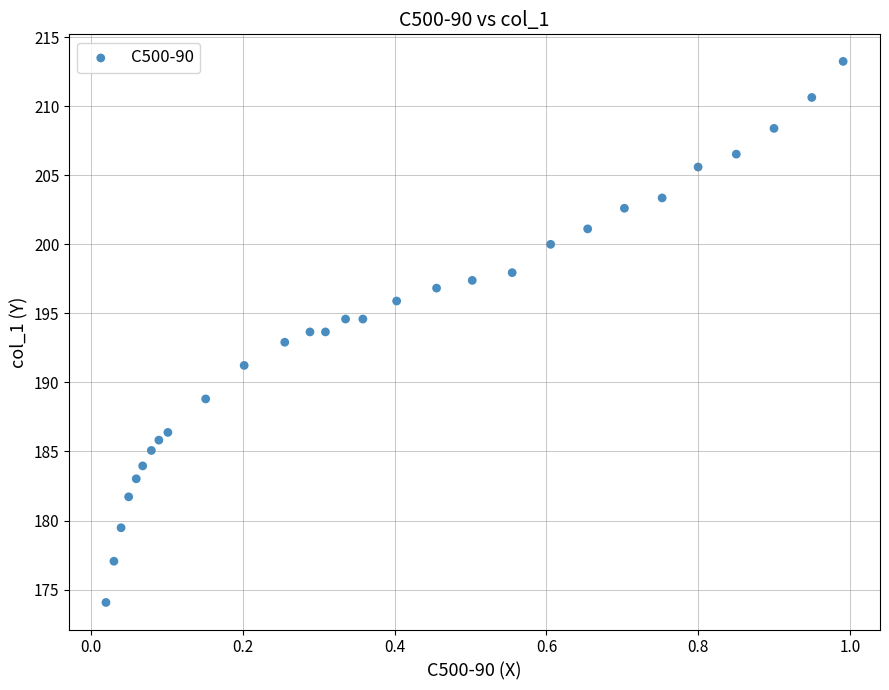

What is the range of Y values (max minus min)?

39.2